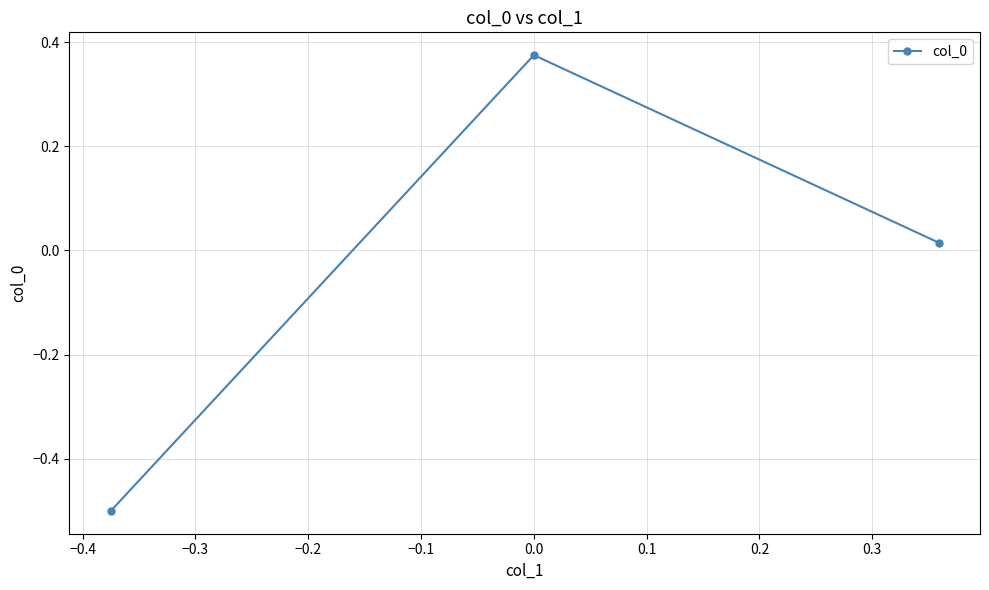

What is the smallest value displayed?

-0.5